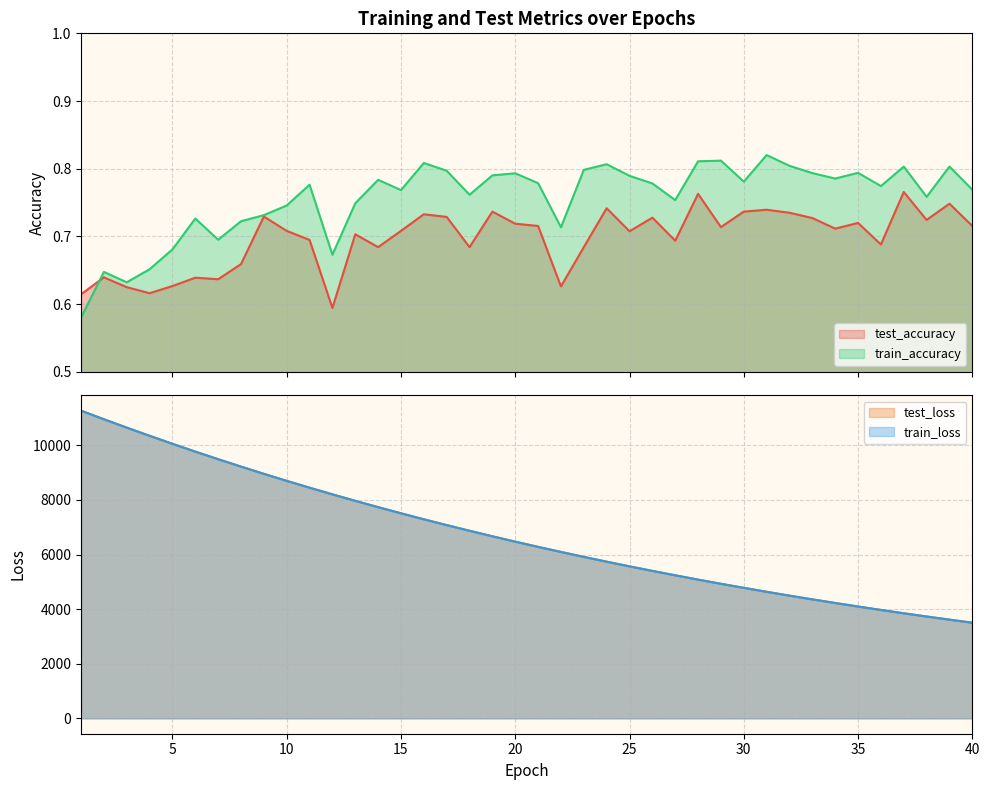

Reading right to left, transcribe all the data shown in this chart.

test_accuracy: 40=0.7	39=0.7	38=0.7	37=0.8	36=0.7	35=0.7	34=0.7	33=0.7	32=0.7	31=0.7	30=0.7	29=0.7	28=0.8	27=0.7	26=0.7	25=0.7	24=0.7	23=0.7	22=0.6	21=0.7	20=0.7	19=0.7	18=0.7	17=0.7	16=0.7	15=0.7	14=0.7	13=0.7	12=0.6	11=0.7	10=0.7	9=0.7	8=0.7	7=0.6	6=0.6	5=0.6	4=0.6	3=0.6	2=0.6	1=0.6
train_accuracy: 40=0.8	39=0.8	38=0.8	37=0.8	36=0.8	35=0.8	34=0.8	33=0.8	32=0.8	31=0.8	30=0.8	29=0.8	28=0.8	27=0.8	26=0.8	25=0.8	24=0.8	23=0.8	22=0.7	21=0.8	20=0.8	19=0.8	18=0.8	17=0.8	16=0.8	15=0.8	14=0.8	13=0.7	12=0.7	11=0.8	10=0.7	9=0.7	8=0.7	7=0.7	6=0.7	5=0.7	4=0.7	3=0.6	2=0.6	1=0.6
test_loss: 40=3503.2	39=3615.2	38=3730.5	37=3848.9	36=3971.0	35=4096.4	34=4225.6	33=4358.5	32=4495.1	31=4635.7	30=4780.4	29=4929.0	28=5082.1	27=5239.8	26=5401.5	25=5567.7	24=5738.7	23=5914.7	22=6096.1	21=6281.5	20=6472.7	19=6669.1	18=6871.5	17=7078.7	16=7292.2	15=7511.5	14=7736.5	13=7968.1	12=8206.3	11=8449.3	10=8699.8	9=8957.5	8=9221.9	7=9493.8	6=9771.5	5=10057.3	4=10350.6	3=10650.9	2=10956.8	1=11270.7
train_loss: 40=3503.1	39=3614.9	38=3730.3	37=3848.6	36=3970.7	35=4096.1	34=4225.3	33=4358.1	32=4494.7	31=4635.3	30=4780.2	29=4928.6	28=5081.7	27=5239.3	26=5401.1	25=5567.3	24=5738.3	23=5914.1	22=6095.5	21=6281.0	20=6472.1	19=6668.6	18=6870.8	17=7078.1	16=7291.4	15=7510.8	14=7735.8	13=7967.2	12=8205.3	11=8448.4	10=8699.3	9=8956.7	8=9221.2	7=9492.7	6=9770.5	5=10056.5	4=10349.4	3=10649.8	2=10955.9	1=11270.9